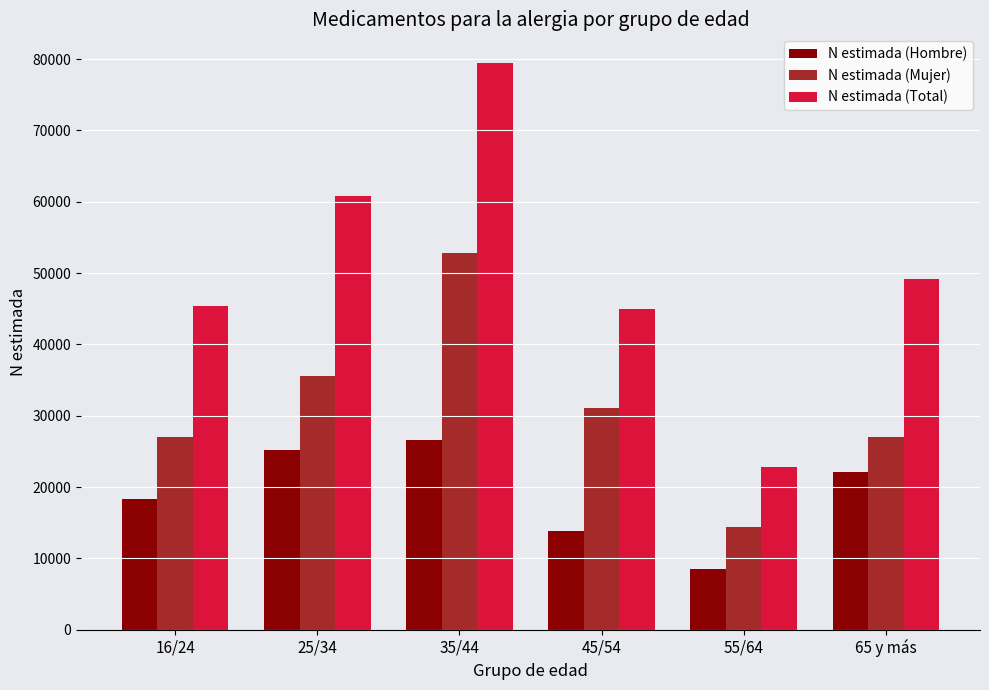

Is the value of N estimada (Mujer) at 16/24 greater than the value of N estimada (Hombre) at 65 y más?

Yes